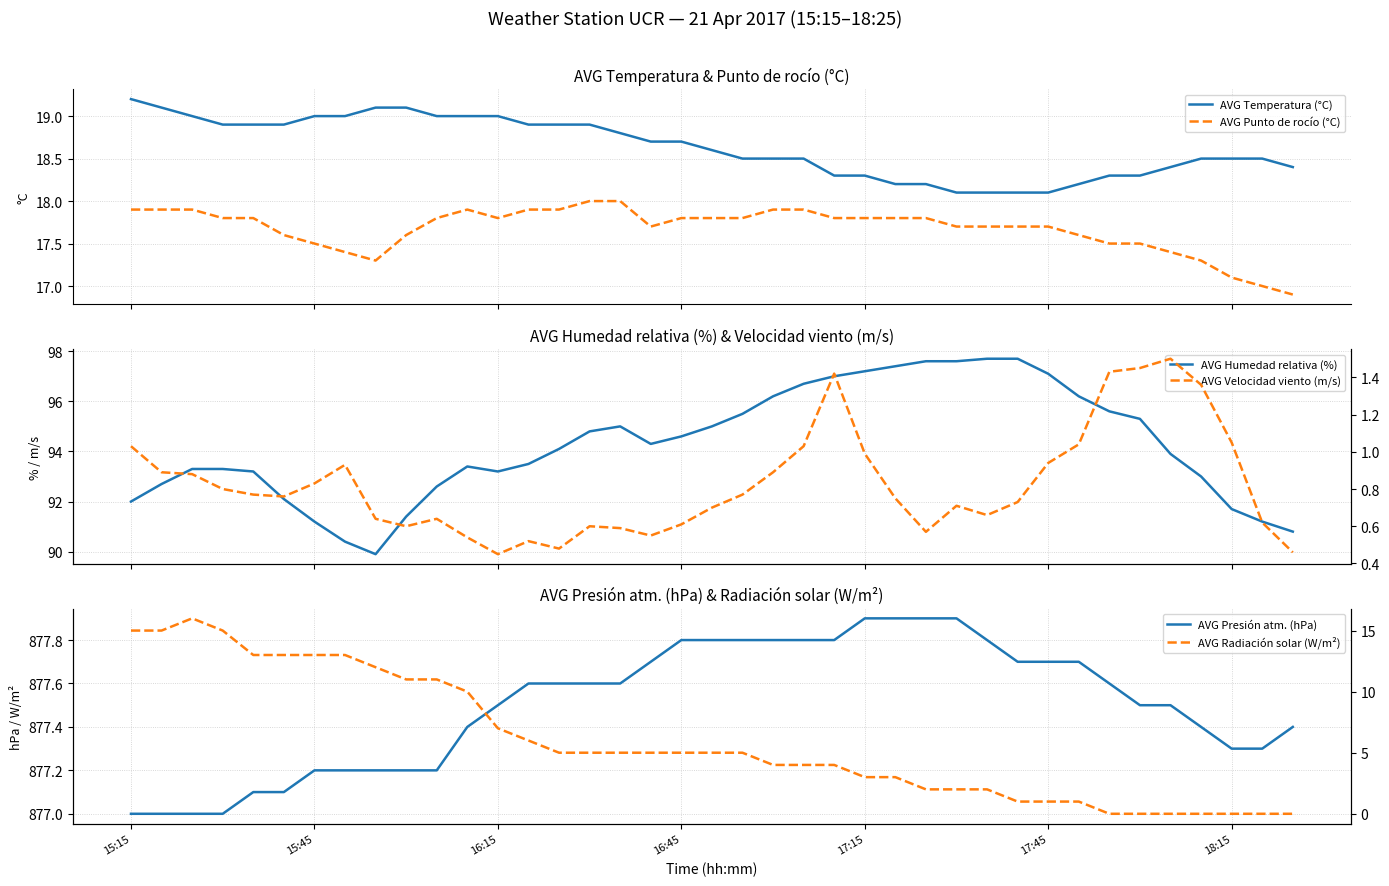

True or false: AVG Temperatura (°C) and AVG Punto de rocío (°C) intersect in this chart.

False